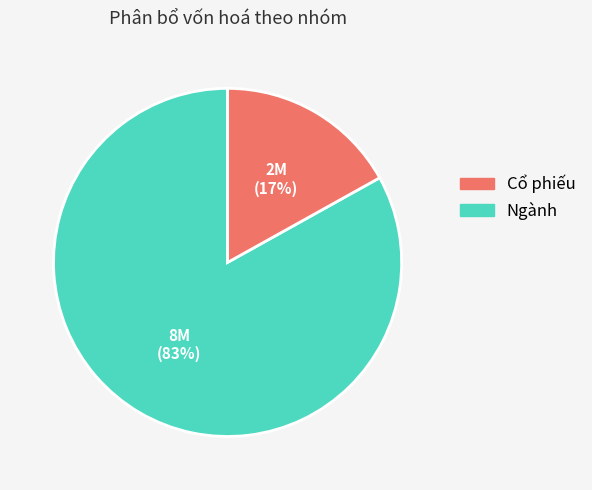

Is there any slice that represents more than half of the pie?

Yes